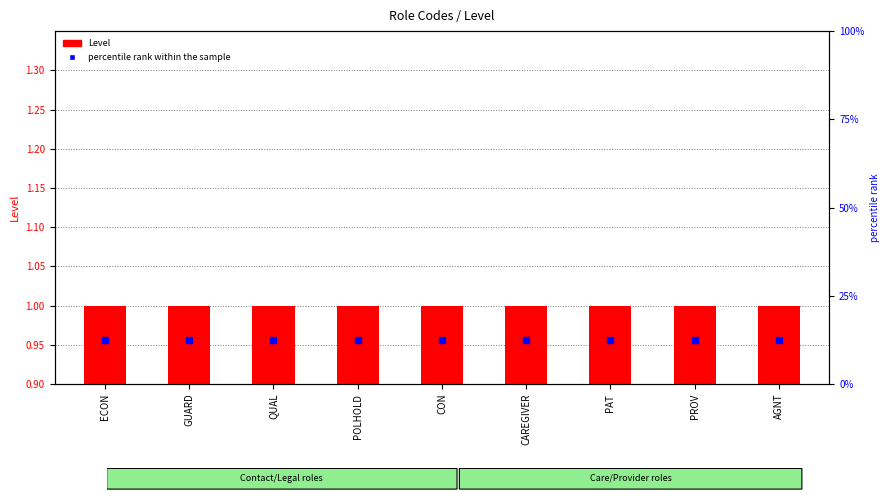

Which series has the largest Y range (max minus min)?

Level